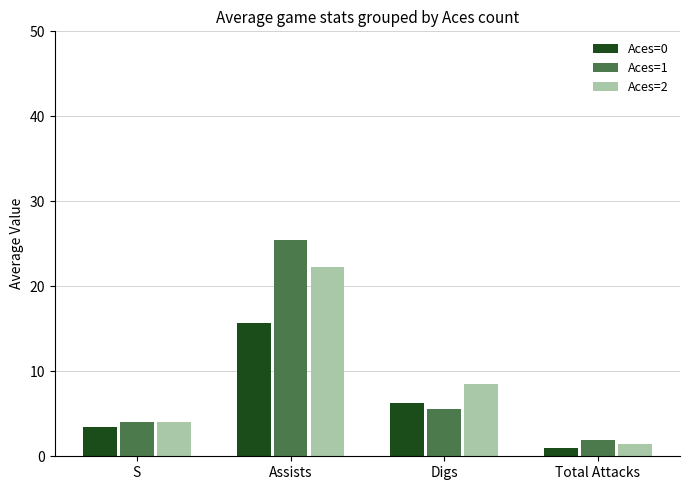

The value of Aces=2 at S is 4.0. True or false?

True